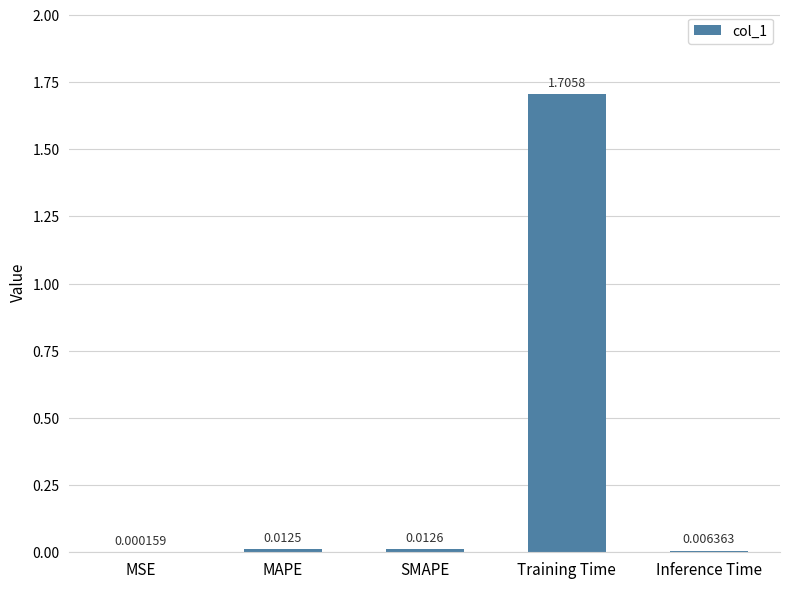

What is the change in value from MSE to Training Time?

+1.7